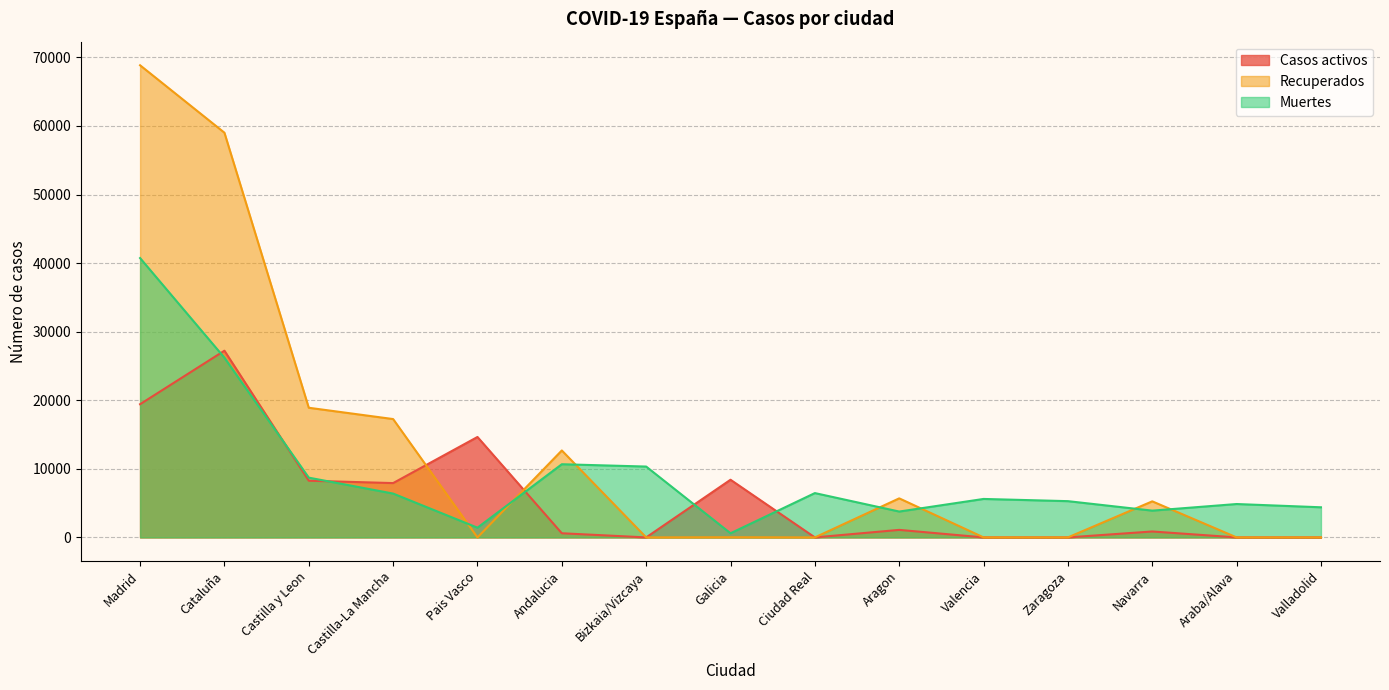

Reading left to right, list all the values displayed in this chart.

Casos activos: Madrid=19425	Cataluña=27229	Castilla y Leon=8267	Castilla-La Mancha=7922	Pais Vasco=14646	Andalucia=604	Bizkaia/Vizcaya=0	Galicia=8409	Ciudad Real=0	Aragon=1097	Valencia=0	Zaragoza=0	Navarra=864	Araba/Alava=0	Valladolid=0
Recuperados: Madrid=68852	Cataluña=59019	Castilla y Leon=18907	Castilla-La Mancha=17259	Pais Vasco=0	Andalucia=12679	Bizkaia/Vizcaya=0	Galicia=28	Ciudad Real=0	Aragon=5695	Valencia=0	Zaragoza=0	Navarra=5259	Araba/Alava=0	Valladolid=0
Muertes: Madrid=40736	Cataluña=26203	Castilla y Leon=8716	Castilla-La Mancha=6392	Pais Vasco=1418	Andalucia=10671	Bizkaia/Vizcaya=10332	Galicia=604	Ciudad Real=6464	Aragon=3772	Valencia=5609	Zaragoza=5287	Navarra=3905	Araba/Alava=4868	Valladolid=4393